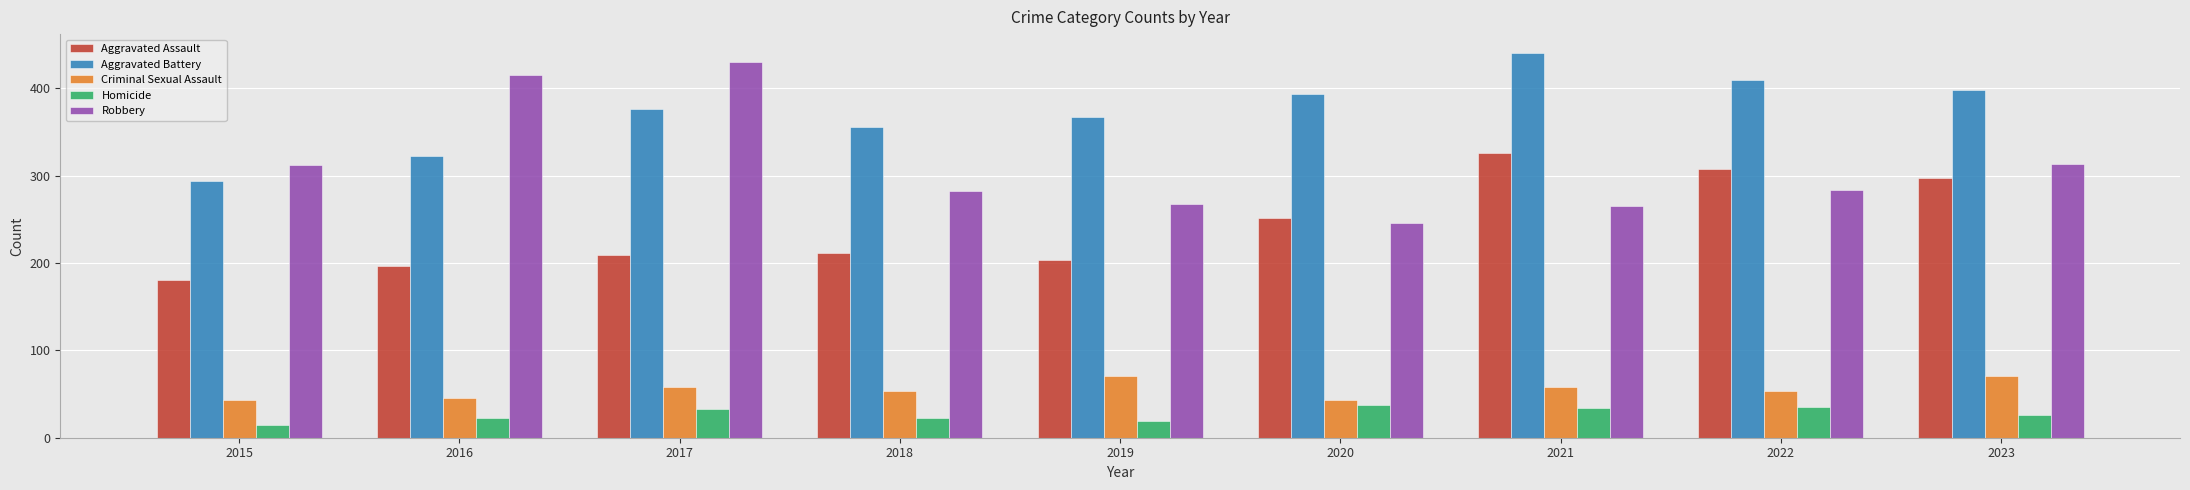

Are the bars horizontal?

No